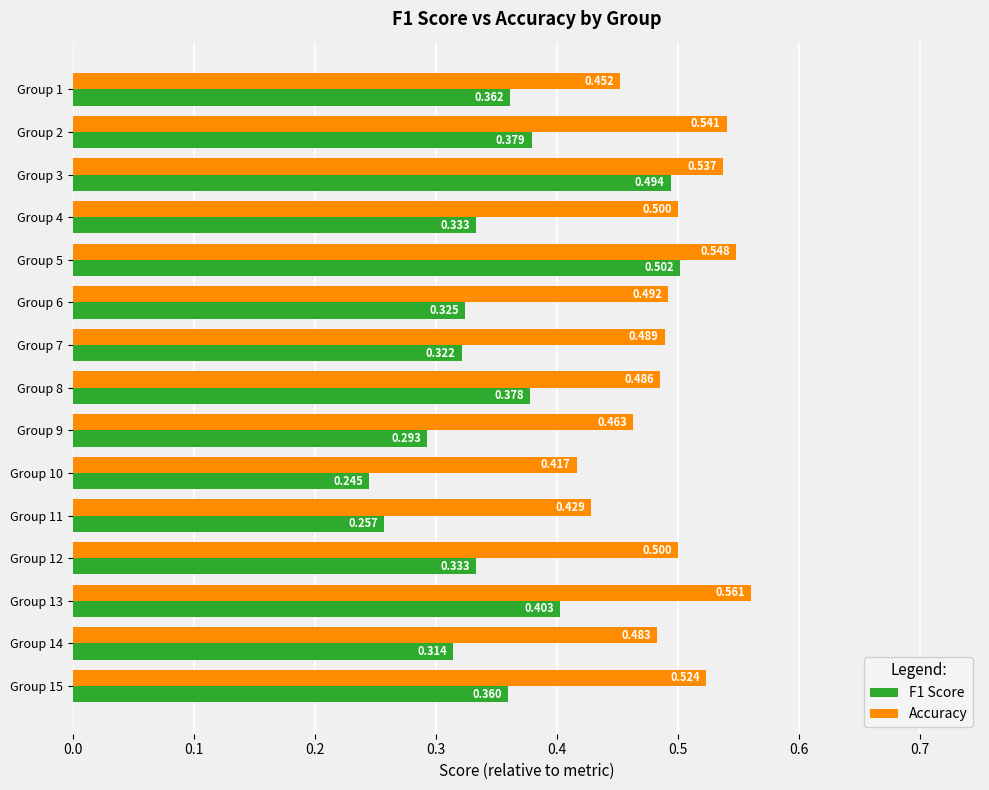

At which label does Accuracy reach its minimum?

Group 10